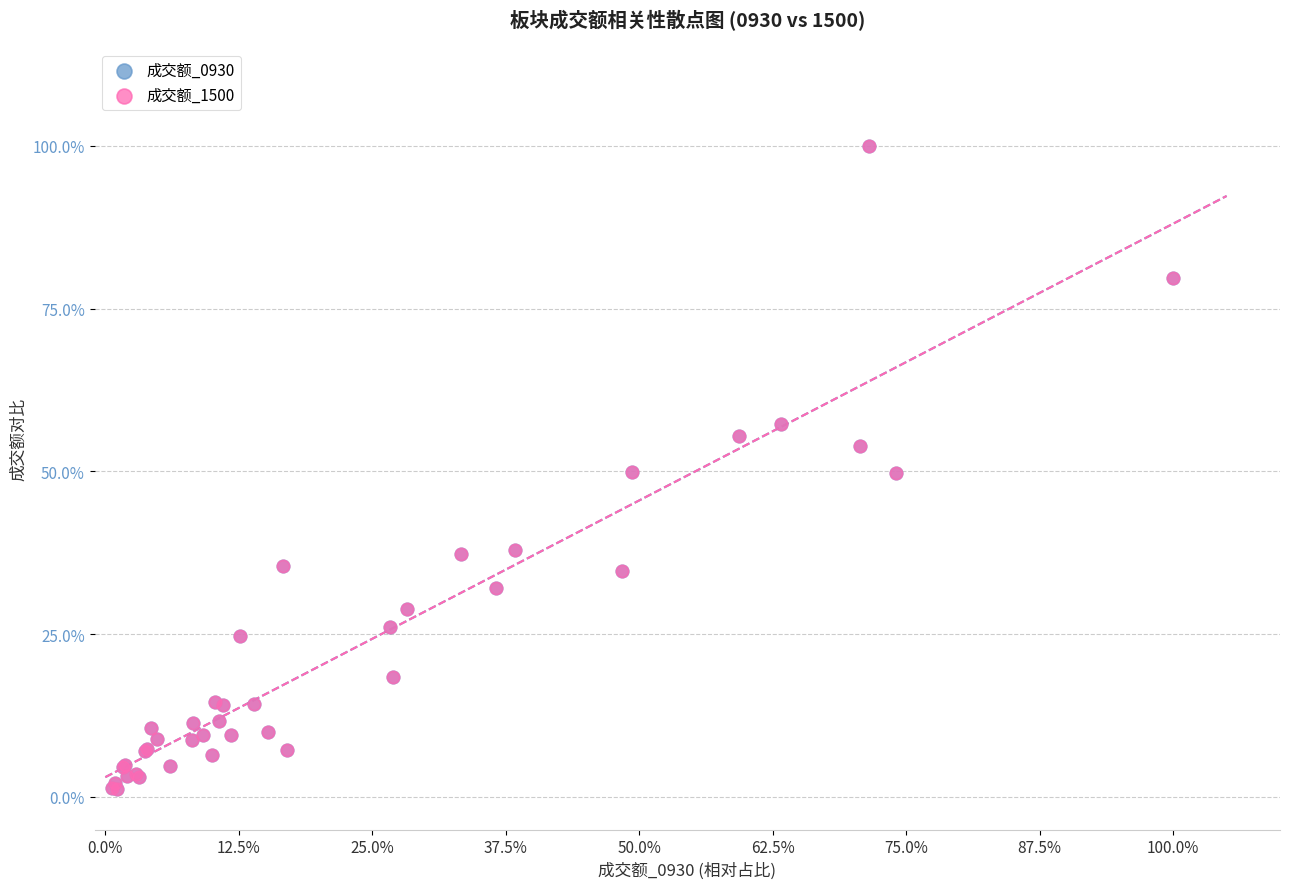

What are all the series names shown in the legend?

成交额_0930, 成交额_1500